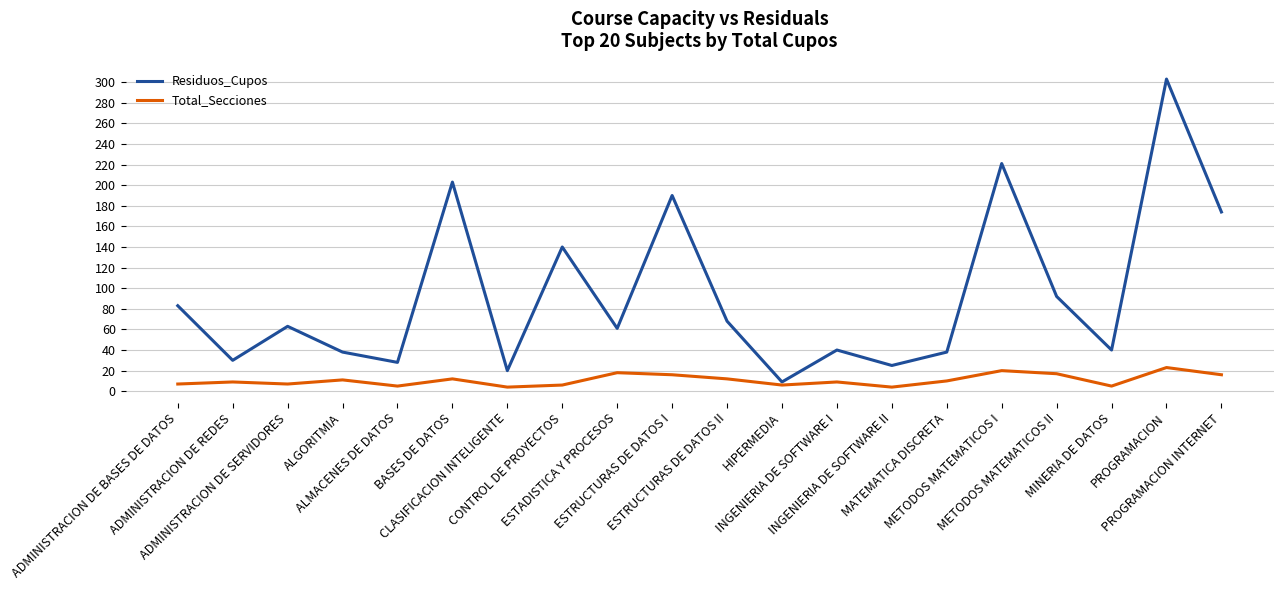

Which series has the widest spread of values?

Residuos_Cupos